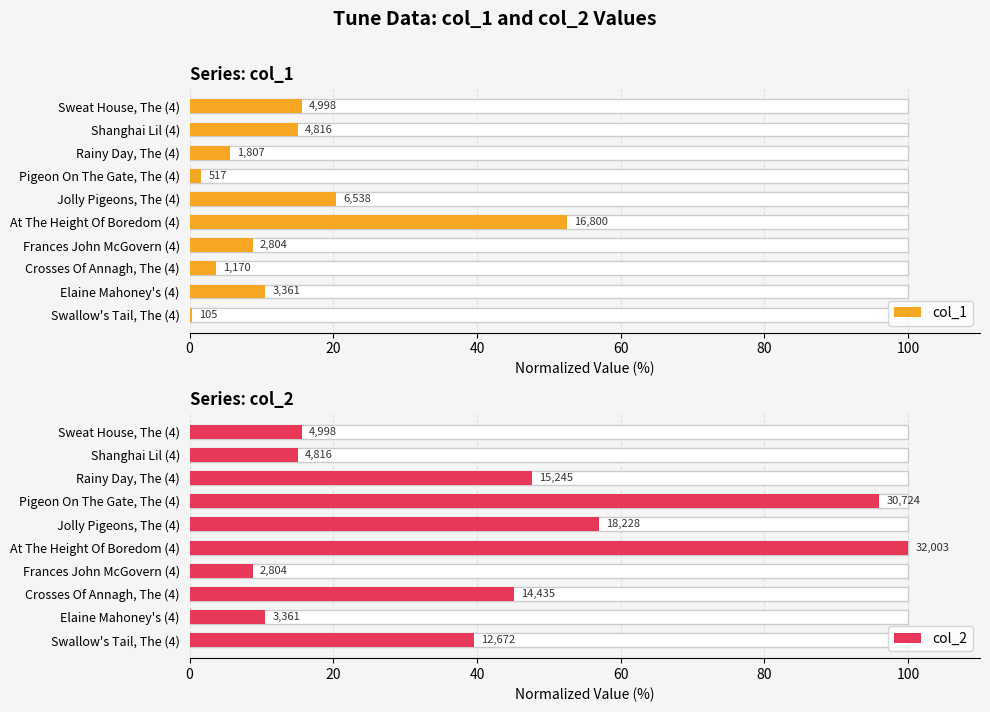

True or false: col_1 has a value of 1.7 at Rainy Day, The (4).

False